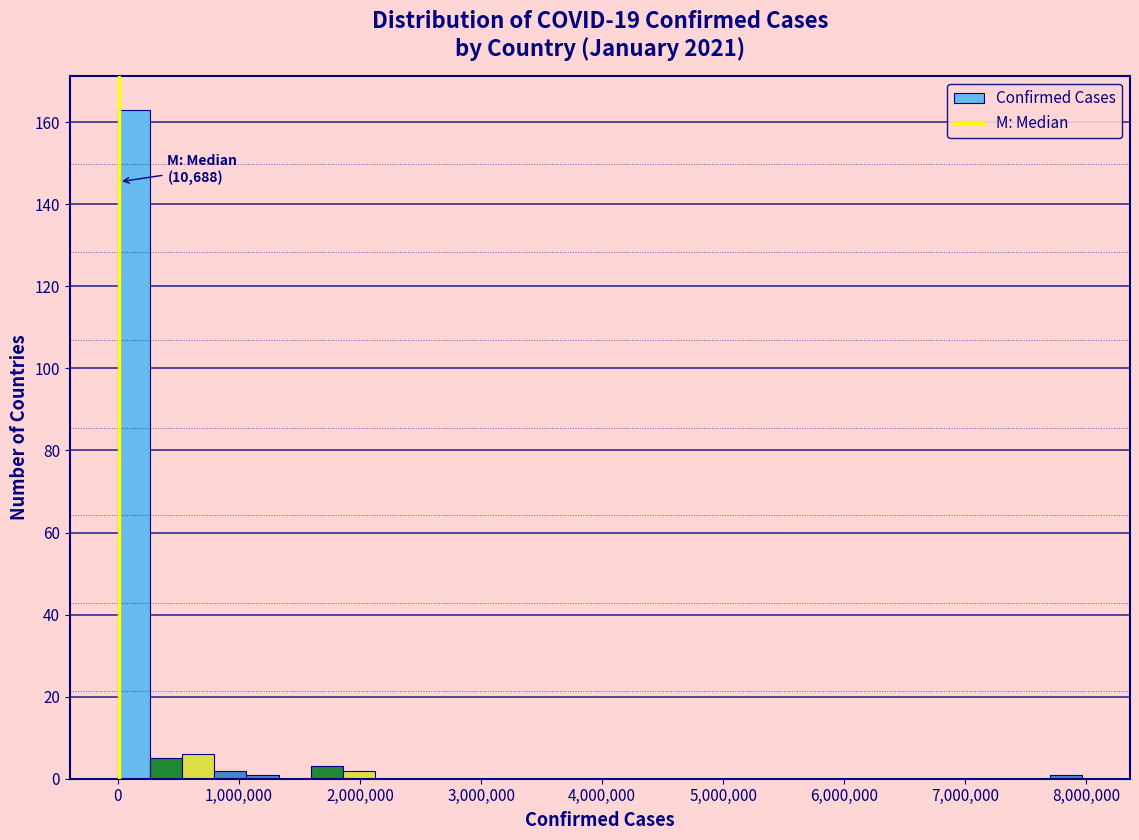

Read against the x-axis, roughly where is the centre of the tallest bar?

100000